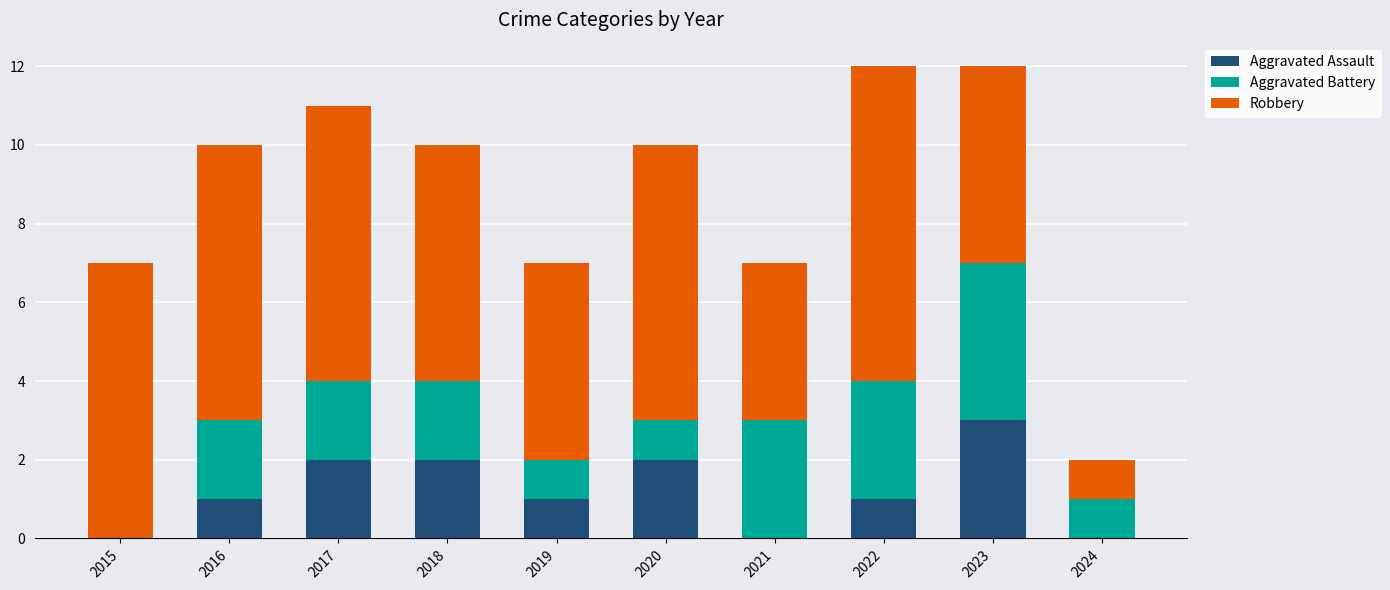

Count the number of categories in the chart.

10